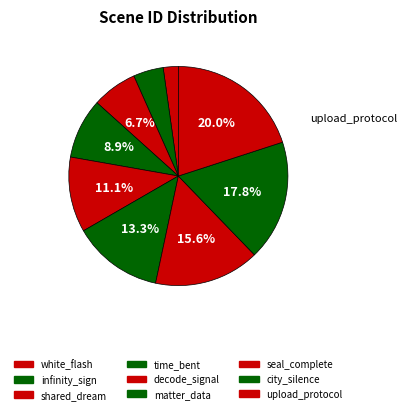

How many slices are in this pie chart?

9